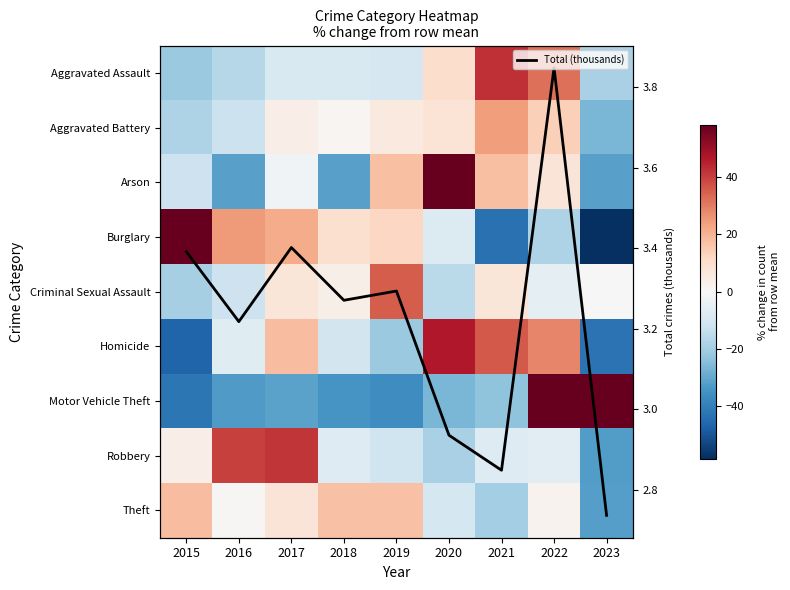

How many negative values does the Burglary series have?

4